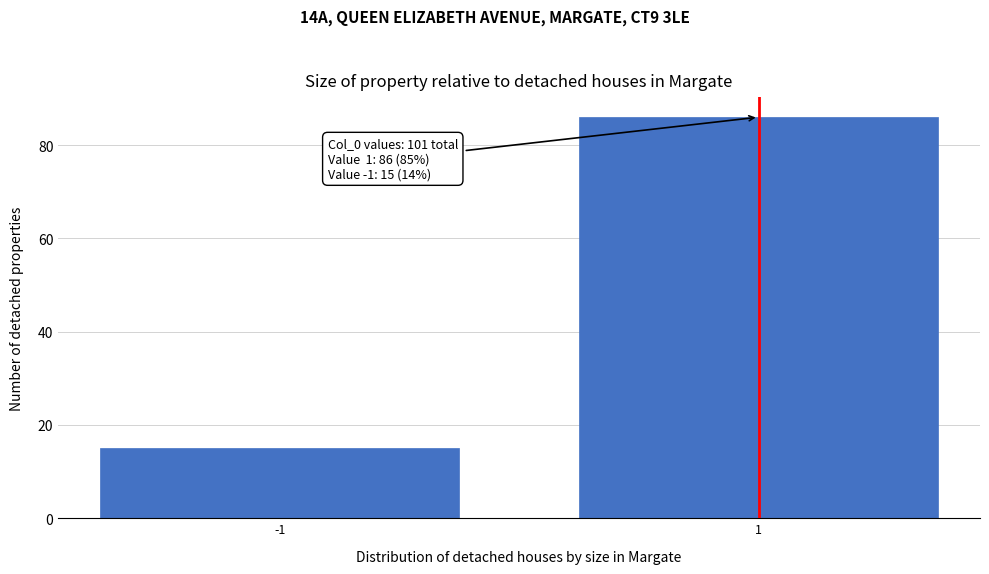

Reading left to right, what are all the values shown in this chart?

-1=15	1=86